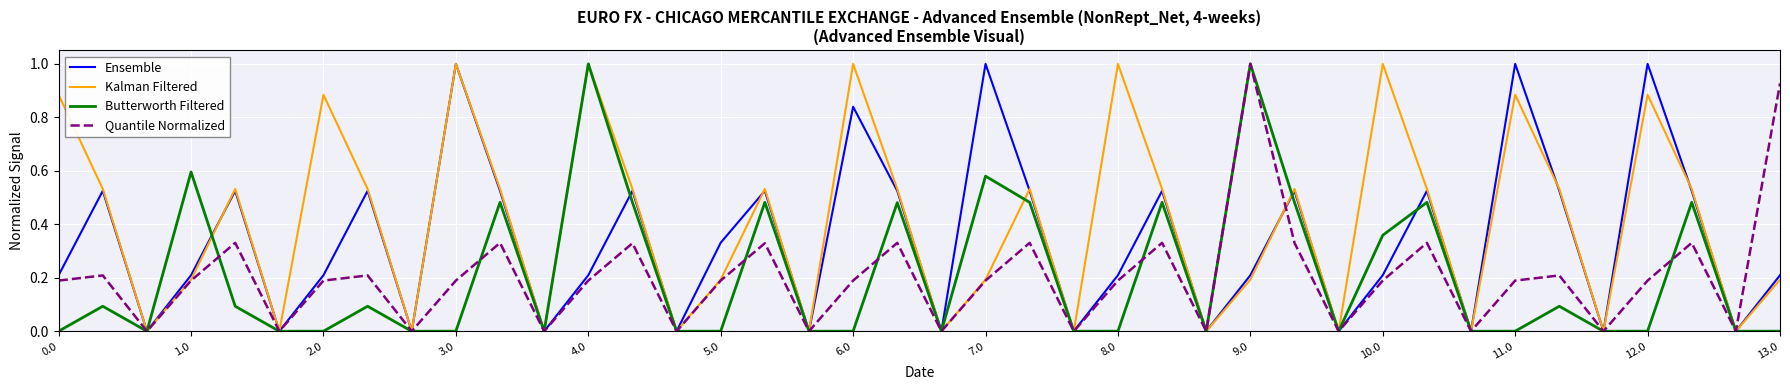

Which series has the largest total across all categories?

Kalman Filtered